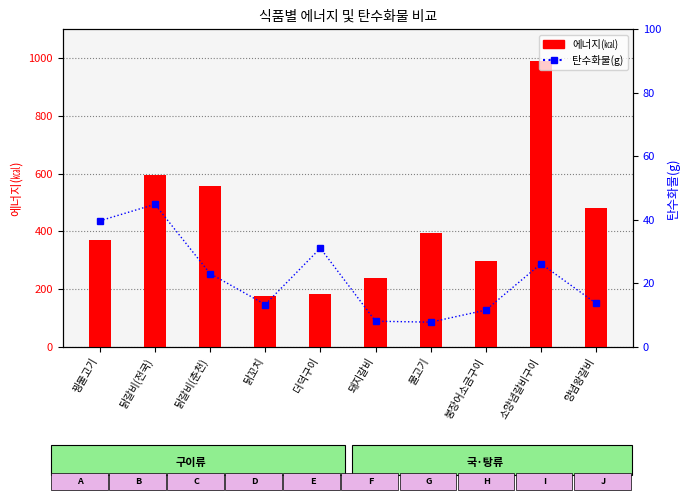

Between 꿩불고기 and 닭갈비(전국), which series saw the biggest shift?

에너지(㎉)